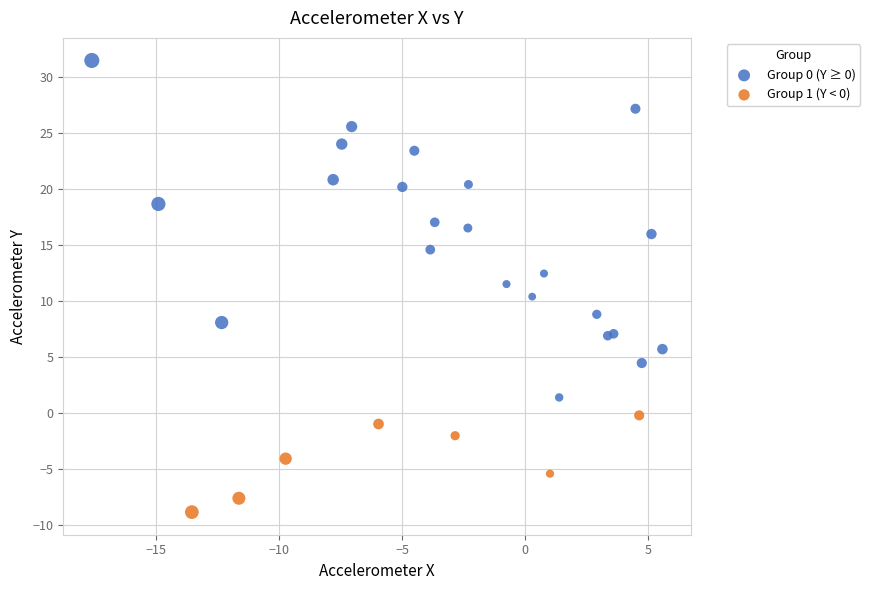

Which series has the largest Y range (max minus min)?

Group 0 (Y ≥ 0)